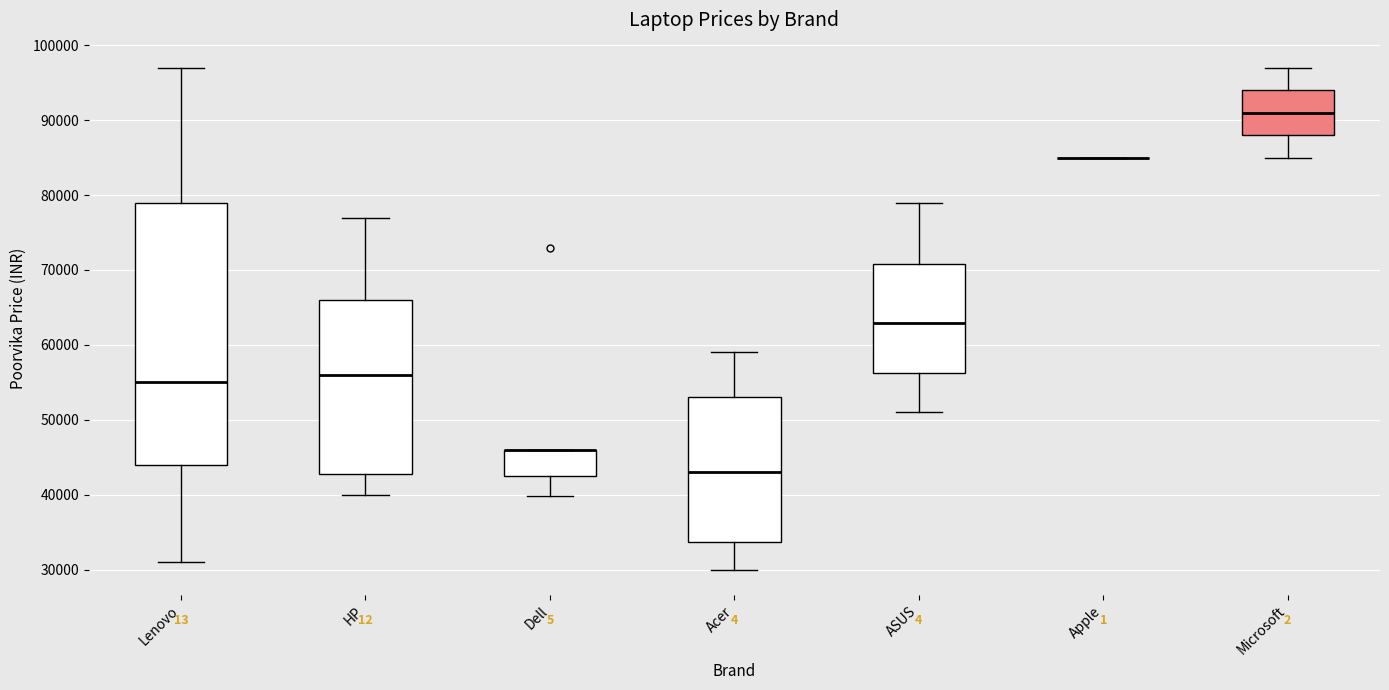

Reading left to right, read every box against the y-axis: the position of its median line, the range the box covers, and the ends of its whiskers. The values are not printed on the chart, so give them approximately, as read against the axis.

Lenovo: median 55000, box 44000 to 79000, whiskers 31000 to 97000
HP: median 56000, box 43000 to 66000, whiskers 40000 to 77000
Dell: median 46000 (drawn on the box's upper edge), box 42000 to 46000, whiskers 40000 to 46000
Acer: median 43000, box 34000 to 53000, whiskers 30000 to 59000
ASUS: median 63000, box 56000 to 71000, whiskers 51000 to 79000
Apple: box collapsed to a line at 85000, whiskers 85000 to 85000
Microsoft: median 91000, box 88000 to 94000, whiskers 85000 to 97000